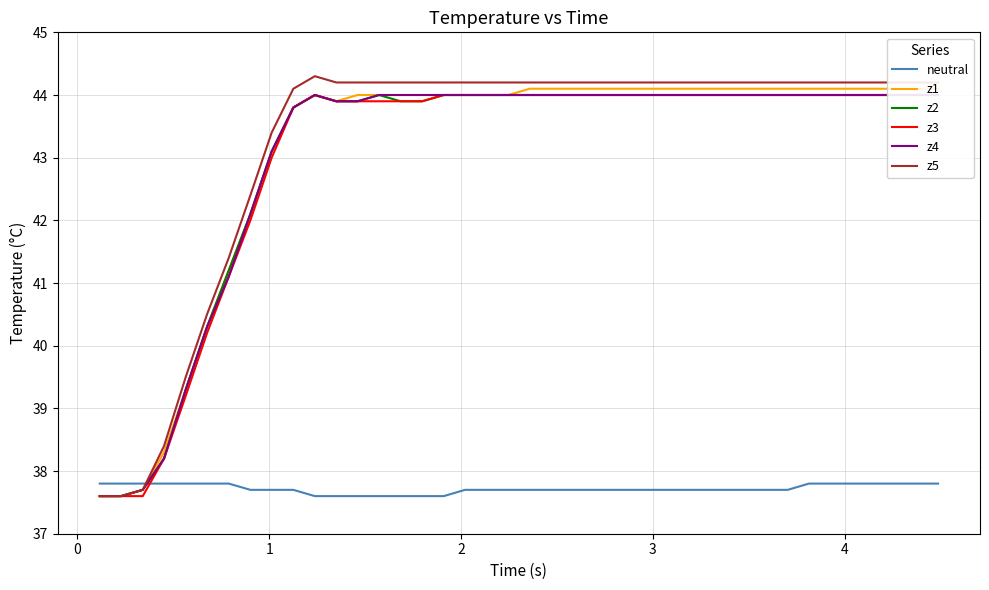

What is the maximum value for z5?

44.3